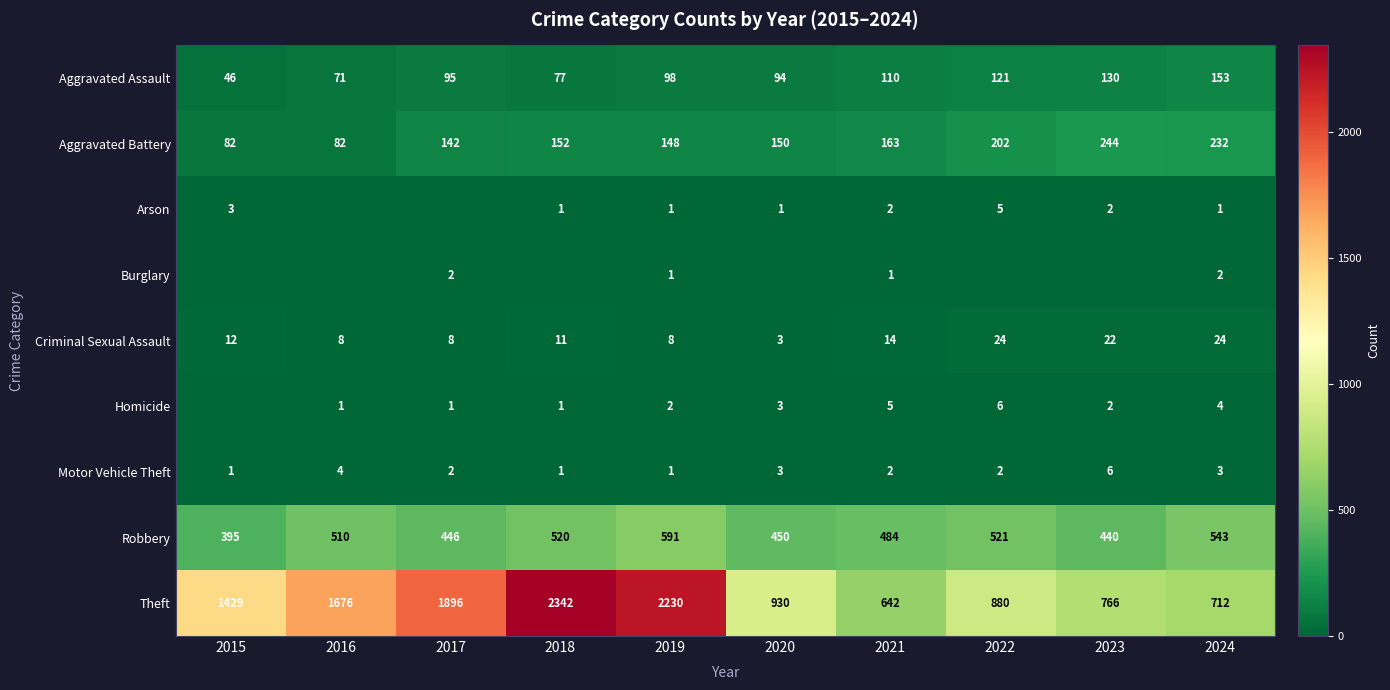

Which has a higher value, 2020 or 2016?

2020